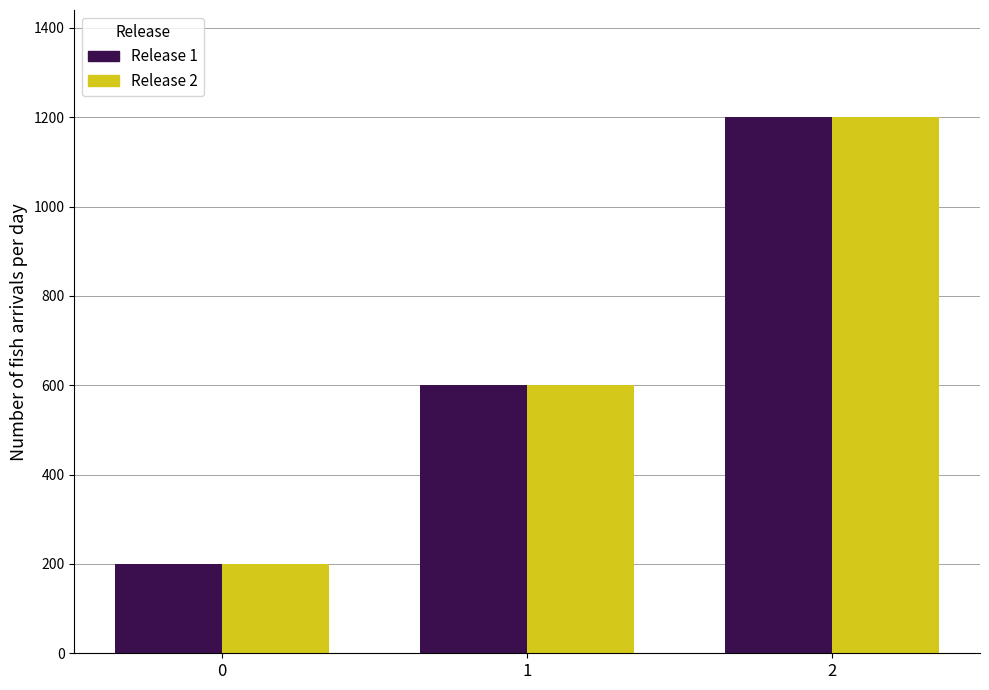

What is the lowest value of the Release 2 series?

200